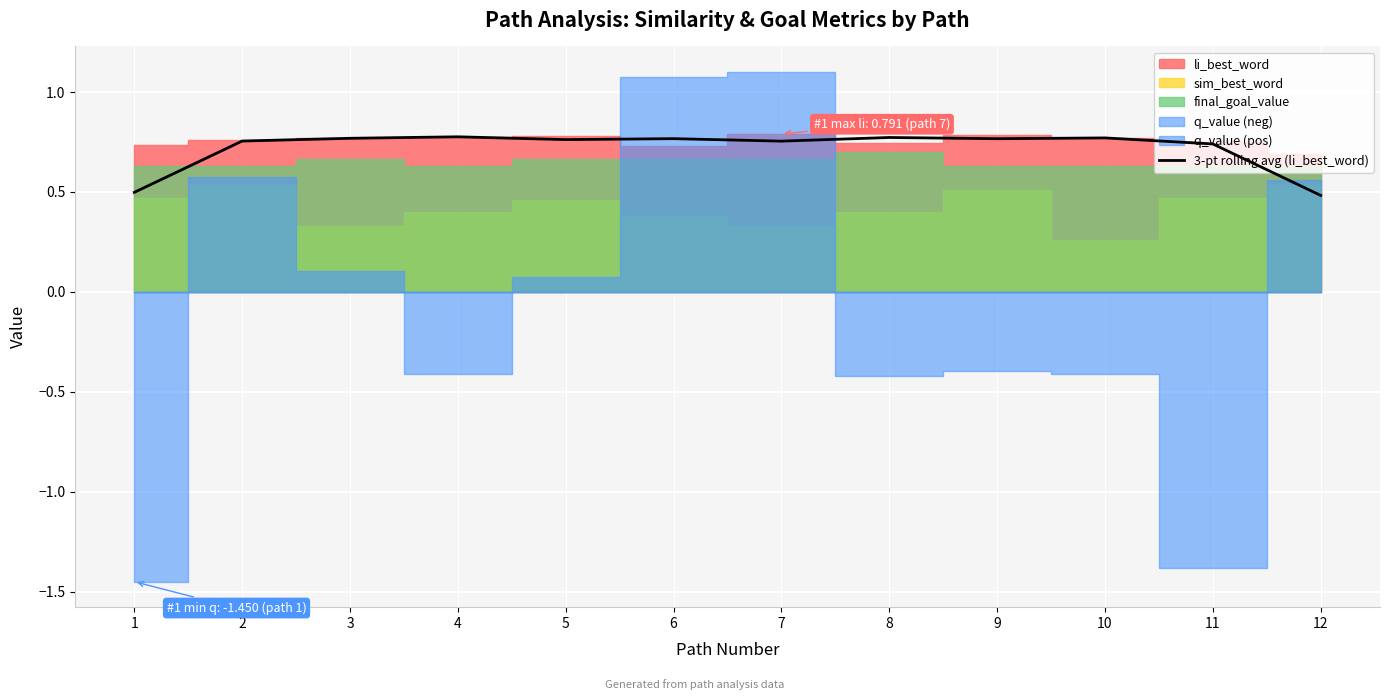

Is it true that 3-pt rolling avg (li_best_word) equals 1.3 at 10?

False